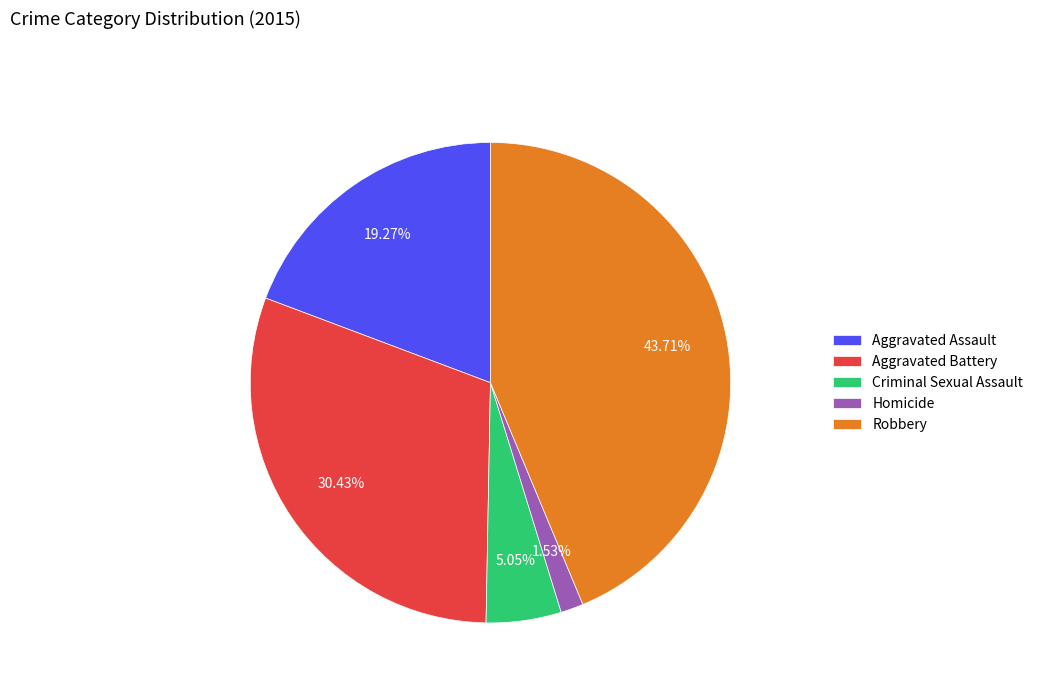

To the nearest percent, what percentage of the pie is Homicide?

2%